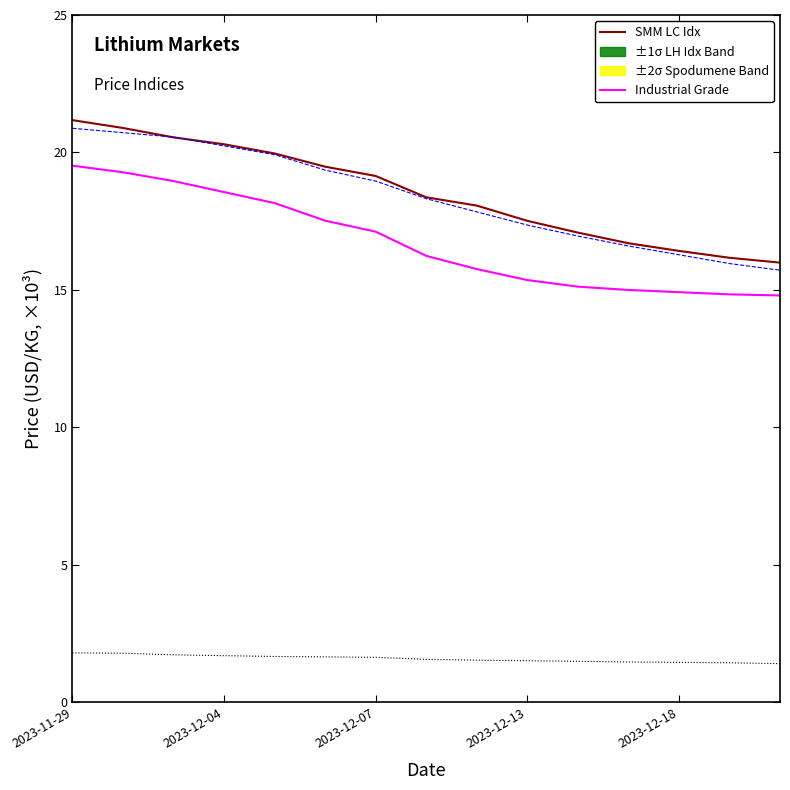

How many series are shown in this chart?

4